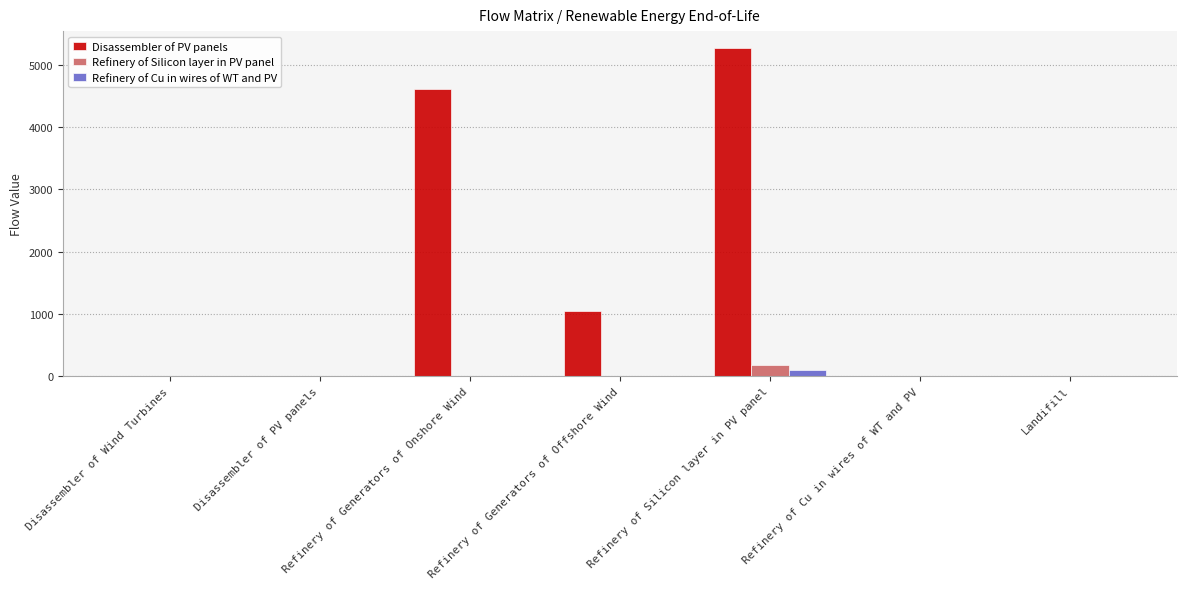

Is the value of Refinery of Cu in wires of WT and PV at Refinery of Silicon layer in PV panel greater than the value of Refinery of Silicon layer in PV panel at Landifill?

Yes